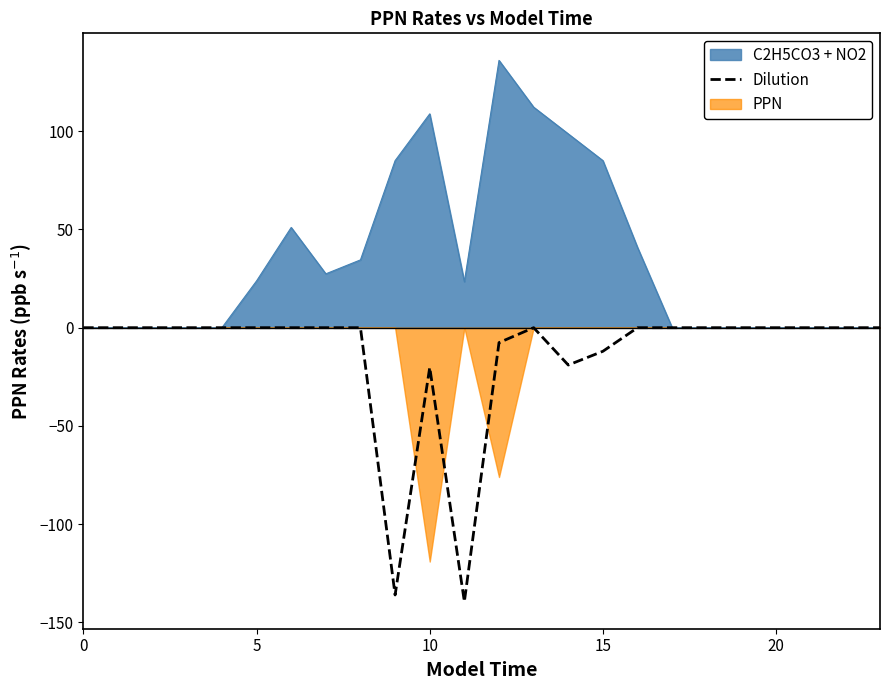

At which label is the value closest to -69?

10